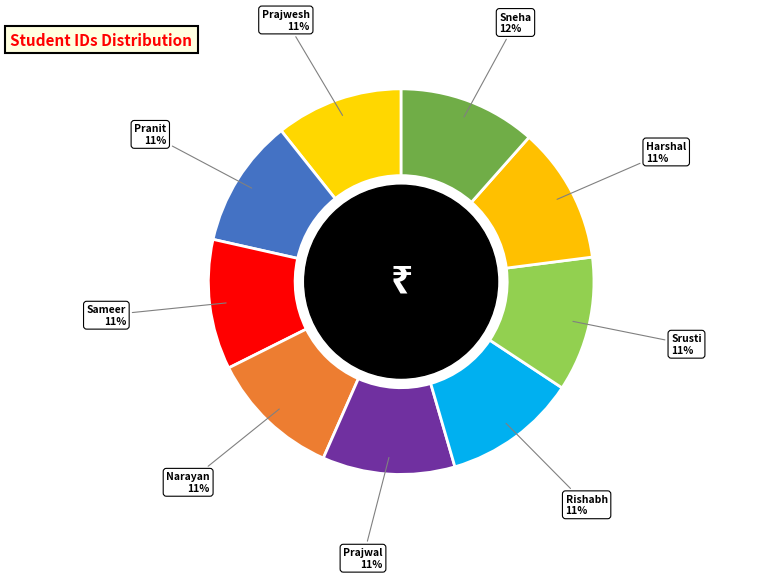

Is there a majority slice in this chart?

No